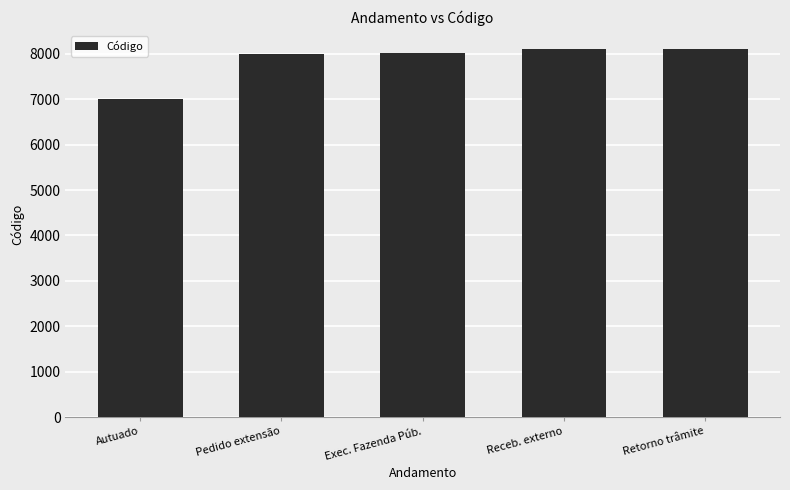

What is the average value?

7843